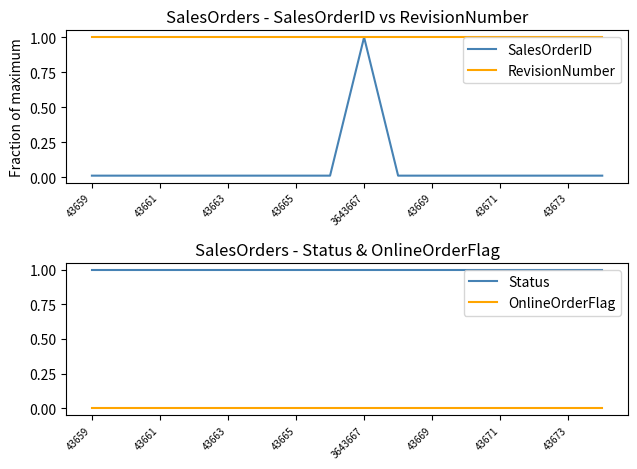

How many categories are shown in the chart?

16